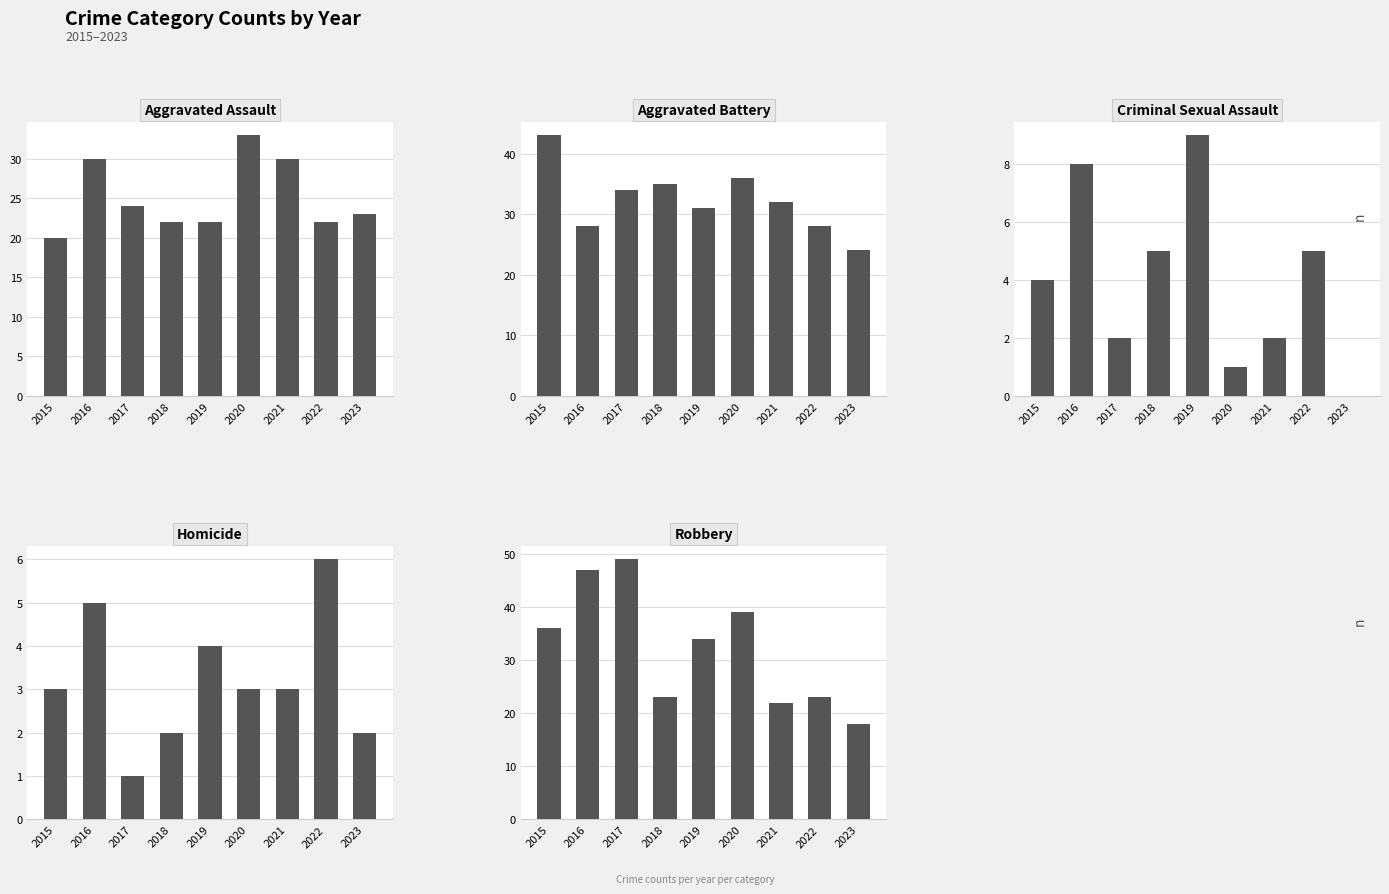

The Homicide series shows 4 at 2019. True or false?

True